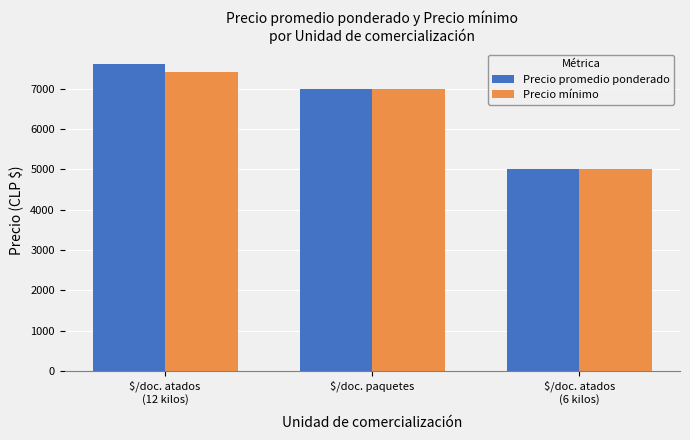

The Precio mínimo series shows 2202 at $/doc. paquetes. True or false?

False